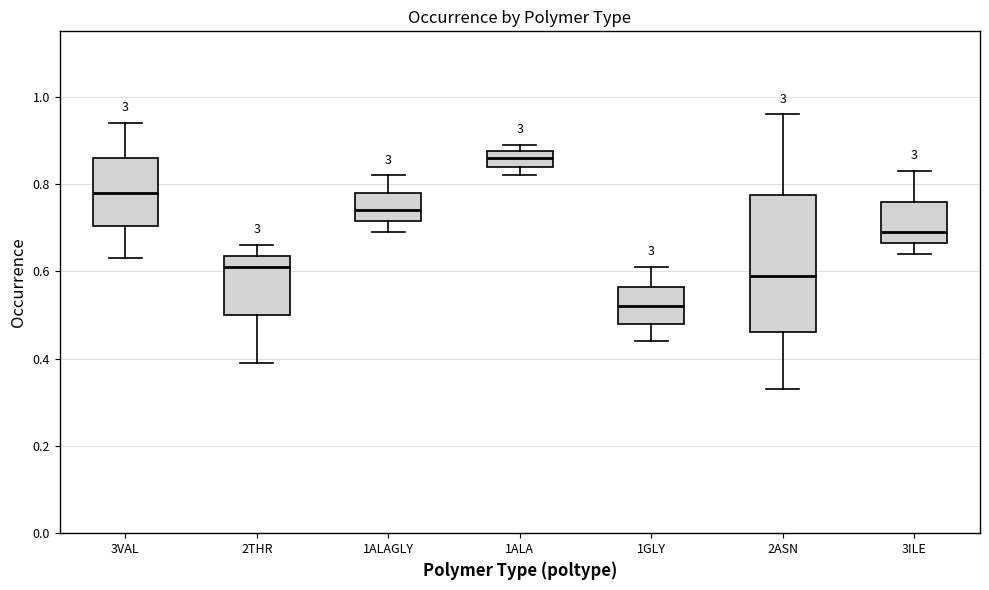

Where is the upper edge of the box for 2ASN on the y-axis? The values are not printed on the chart, so give them approximately, as read against the axis.

0.78